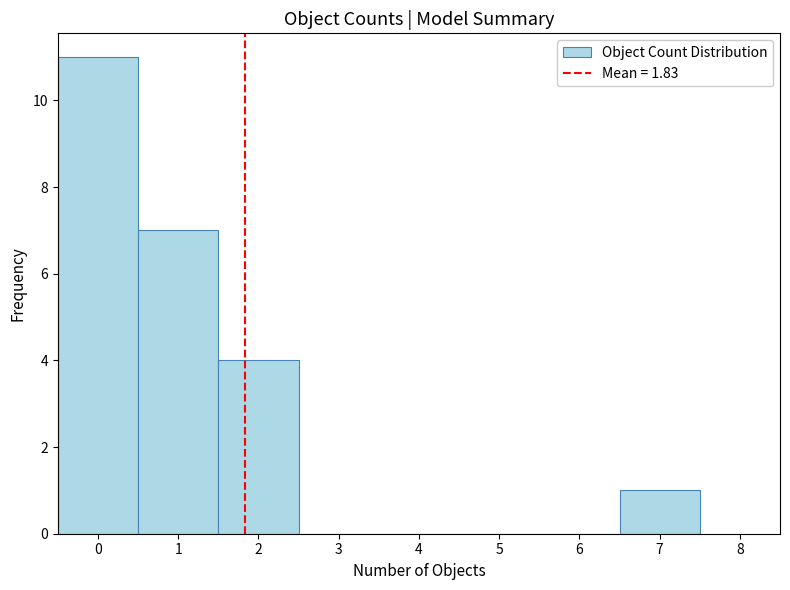

Reading left to right, list every bar in this chart as the range it spans on the x-axis followed by its height. The values are not printed on the chart, so give them approximately, as read against the axis.

-0.5 to 0.5: 11
0.5 to 1.5: 7
1.5 to 2.5: 4
2.5 to 3.5: 0
3.5 to 4.5: 0
4.5 to 5.5: 0
5.5 to 6.5: 0
6.5 to 7.5: 1